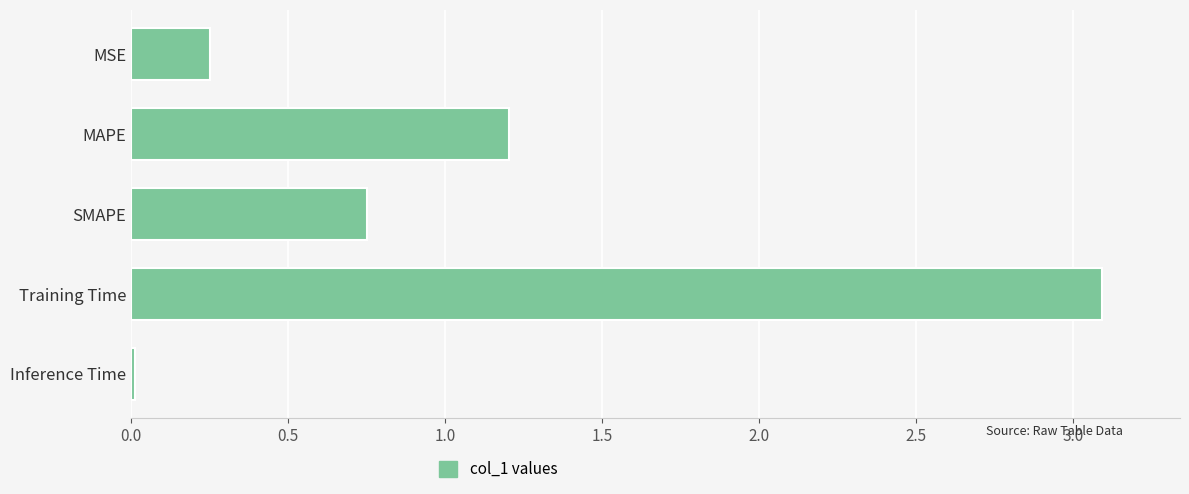

What is the sum of all values?

5.3